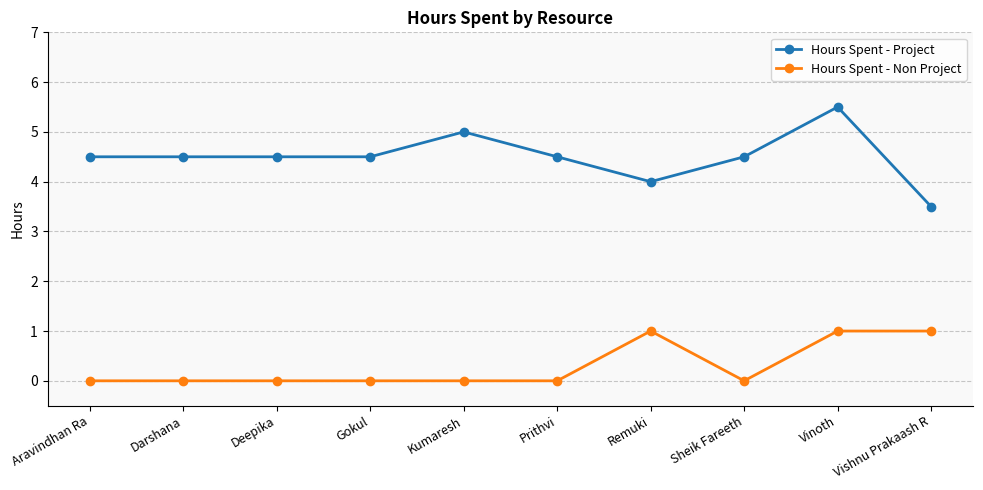

Reading left to right, list all the values displayed in this chart.

Hours Spent - Project: 4.5	4.5	4.5	4.5	5.0	4.5	4.0	4.5	5.5	3.5
Hours Spent - Non Project: 0.0	0.0	0.0	0.0	0.0	0.0	1.0	0.0	1.0	1.0